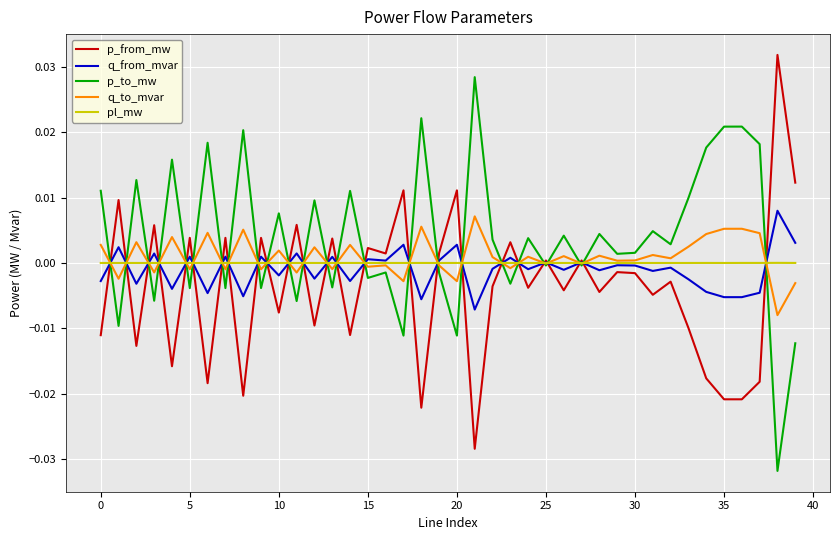

Which series has the largest total across all categories?

p_to_mw